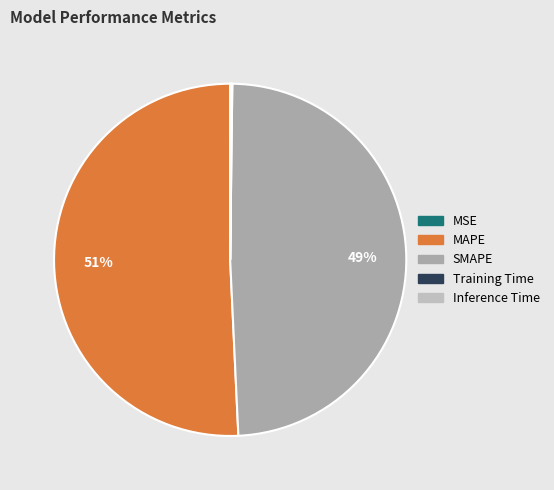

How many segments does this pie chart have?

5